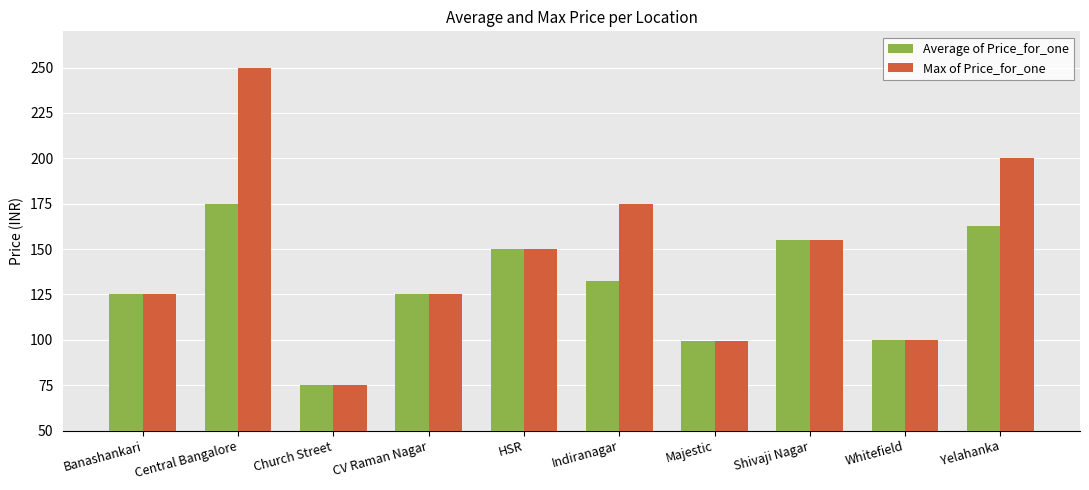

What is the difference between the Average of Price_for_one values at CV Raman Nagar and HSR?

25.0